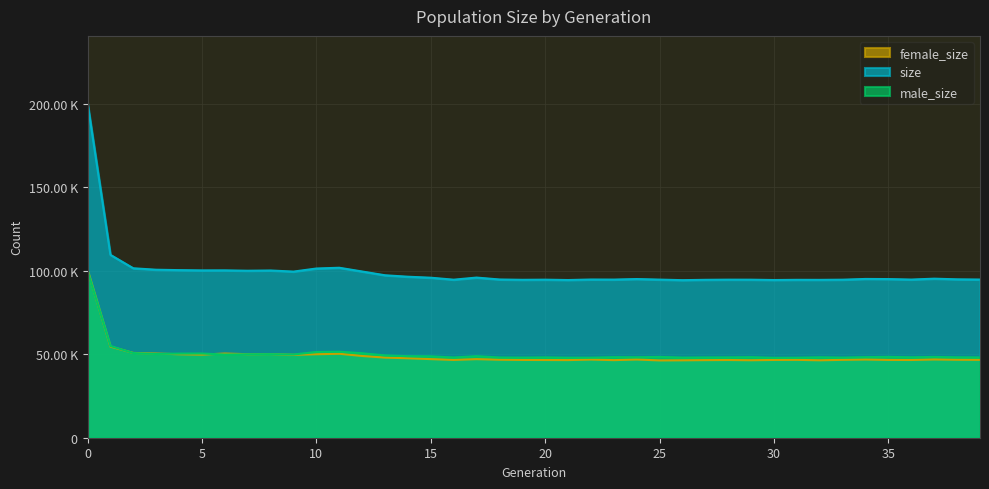

Is it true that male_size equals 48014 at 16?

True